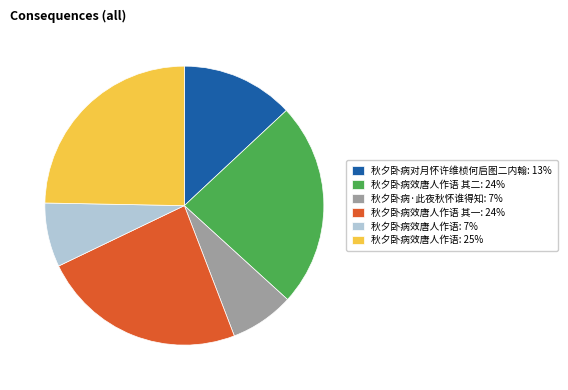

How many slices are in this pie chart?

6